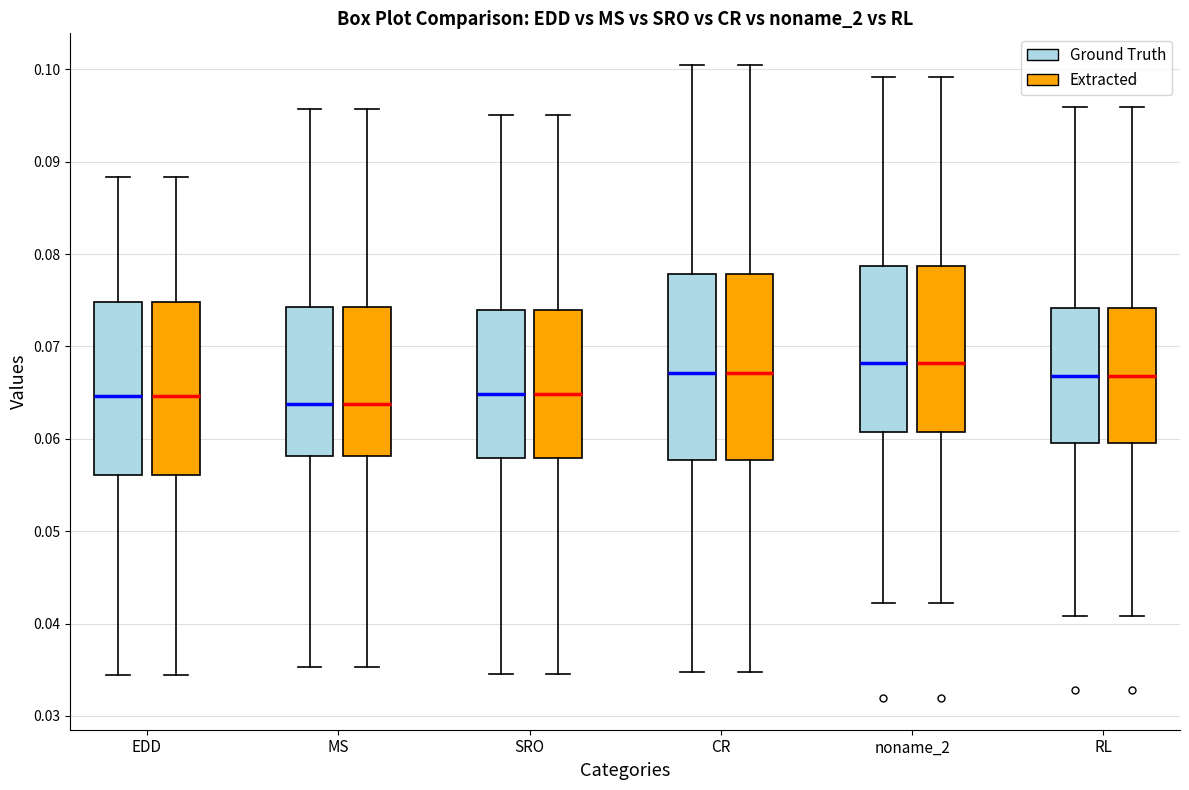

Where does the lower whisker of the box for RL (Ground Truth) end on the y-axis? The values are not printed on the chart, so give them approximately, as read against the axis.

0.041